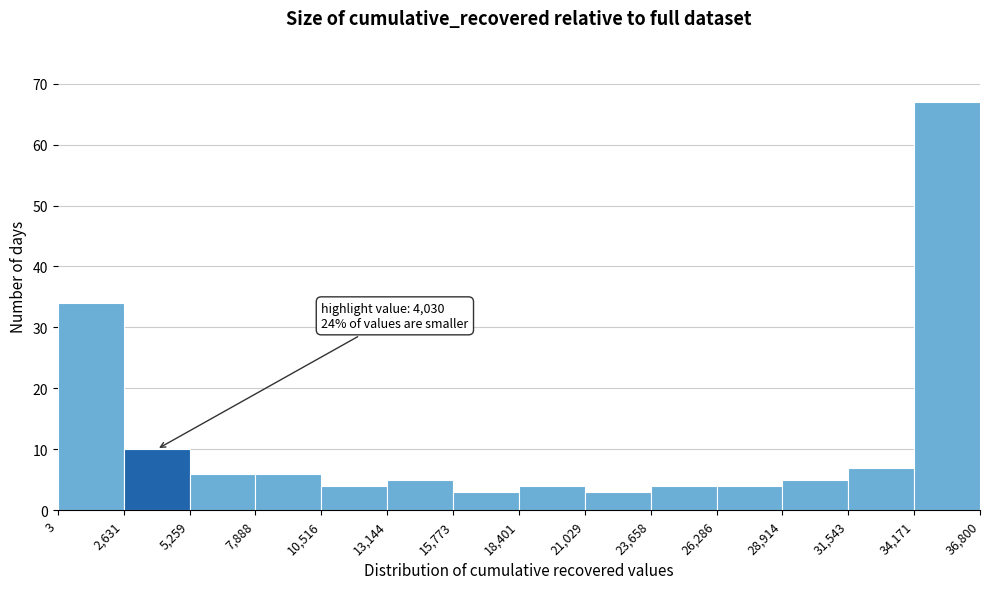

Which range on the x-axis has the tallest bar?

34,171 to 36,800